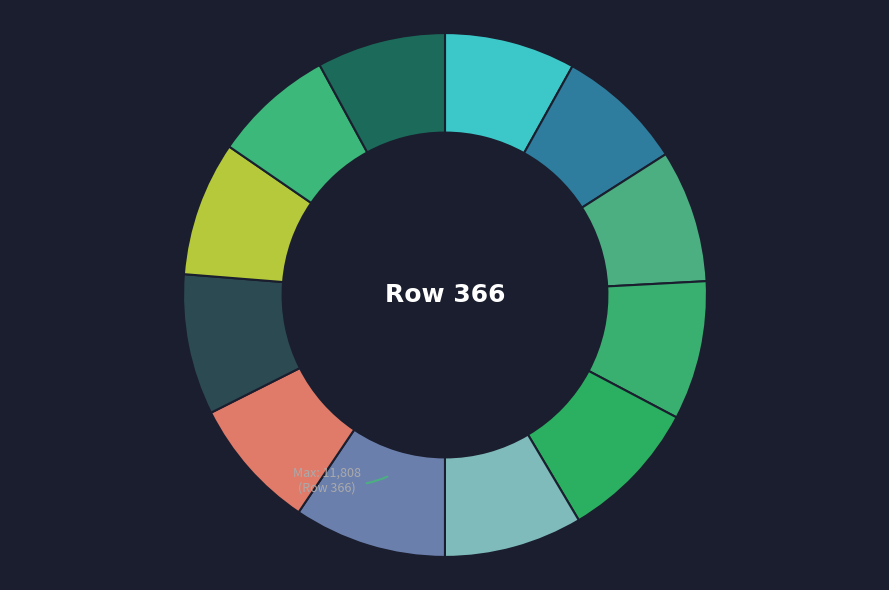

Which category has the smallest portion of the pie?

1